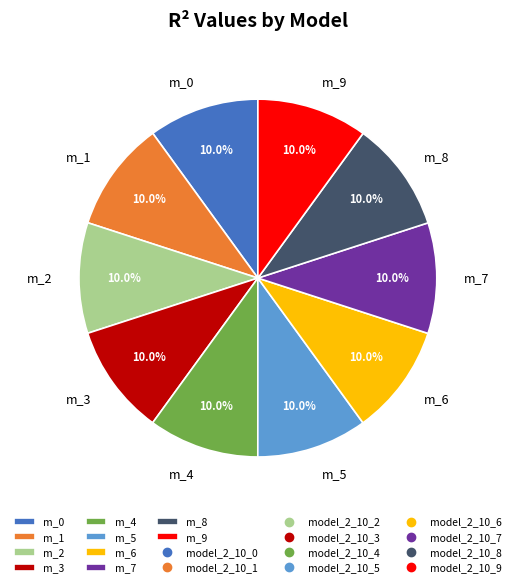

What percentage do m_3 and m_6 together represent?

20.0%